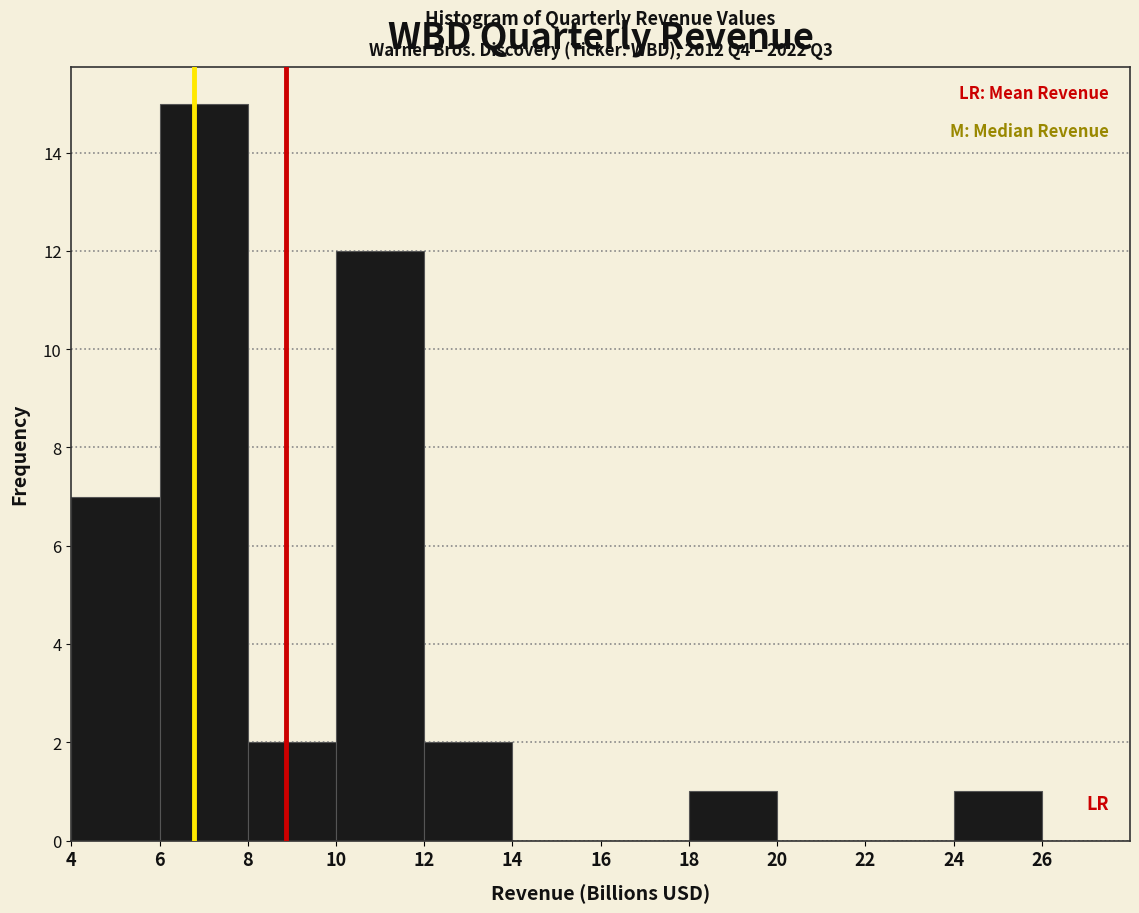

Which range on the x-axis has the tallest bar?

6 to 8